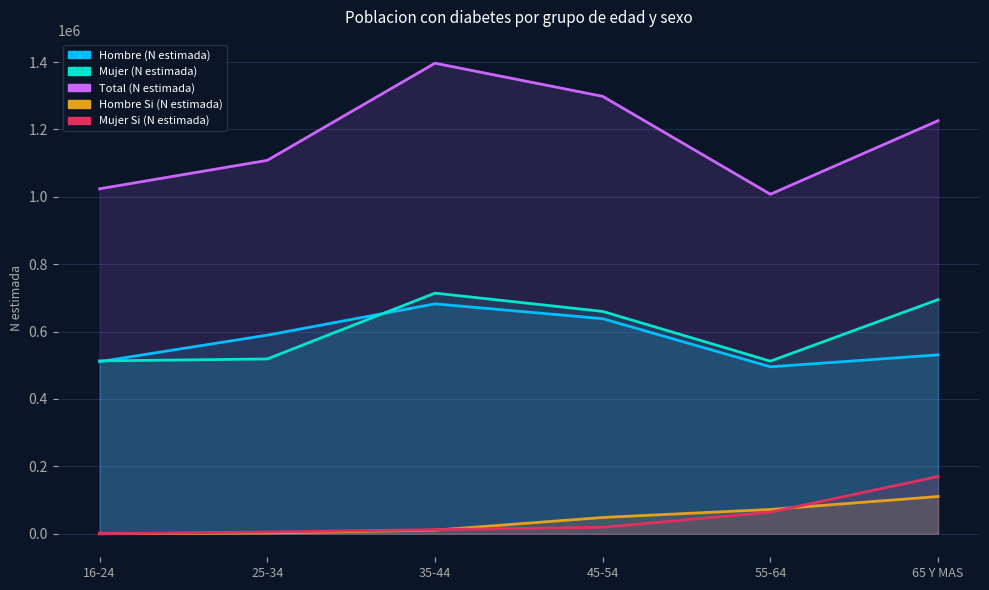

True or false: Hombre (N estimada) and Mujer (N estimada) cross at least once.

True